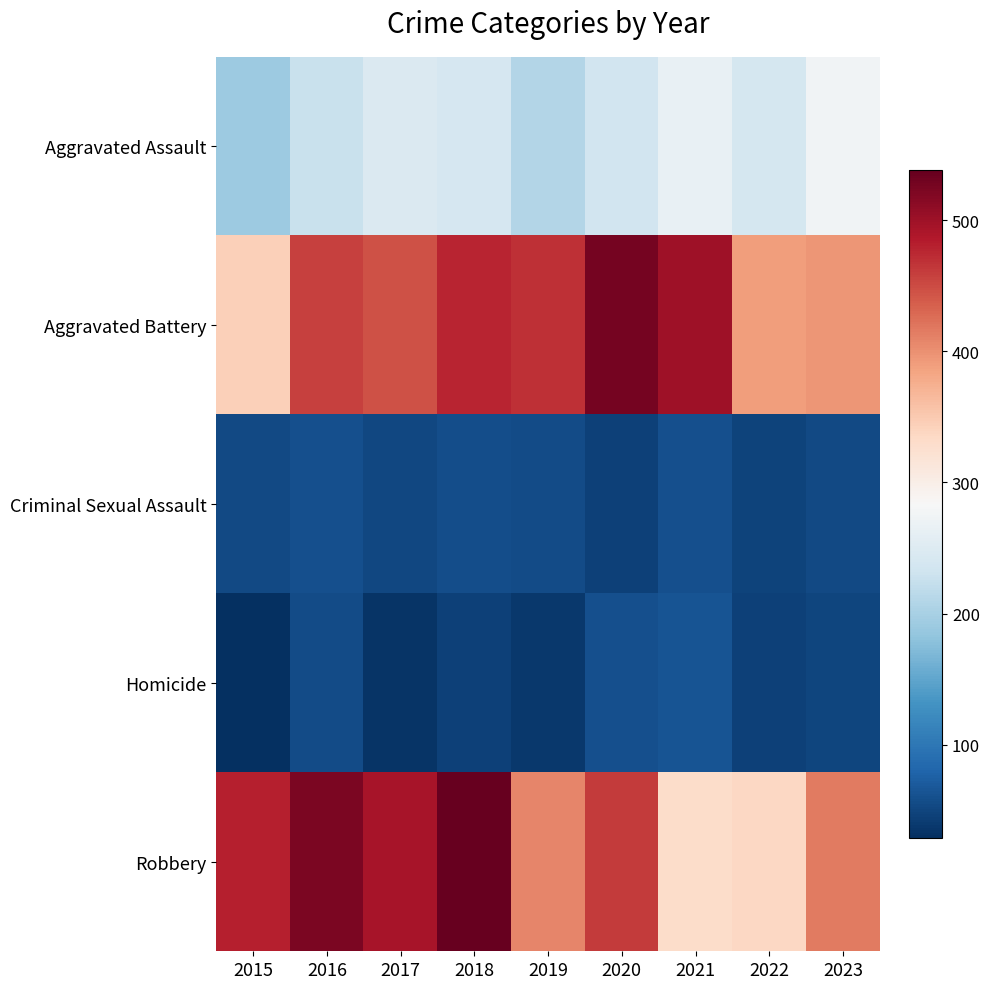

What is the total value across all series at 2018?

1358